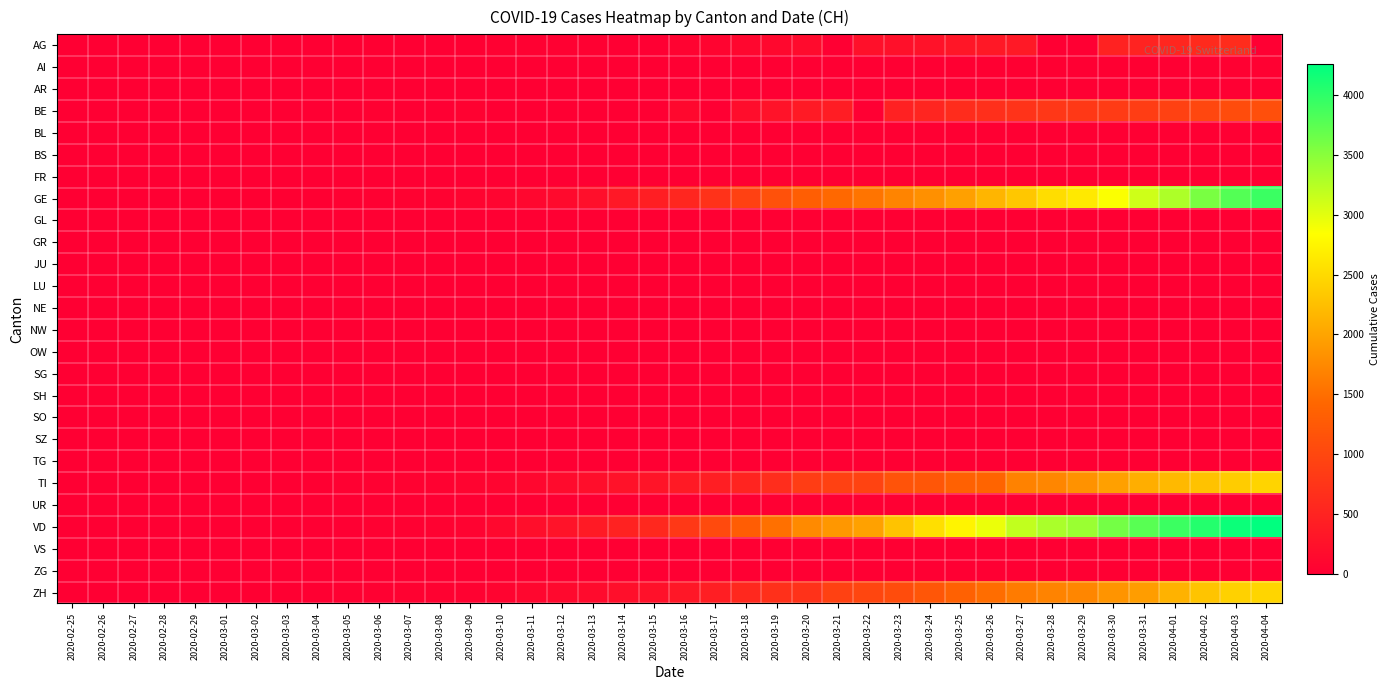

Which has a higher value, 2020-03-19 or 2020-03-06?

2020-03-19